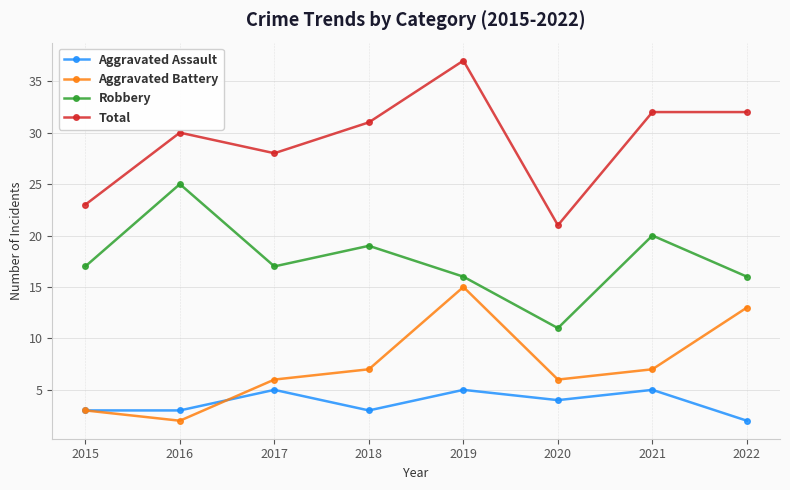

What is the difference between the highest and lowest values at 2020?

17